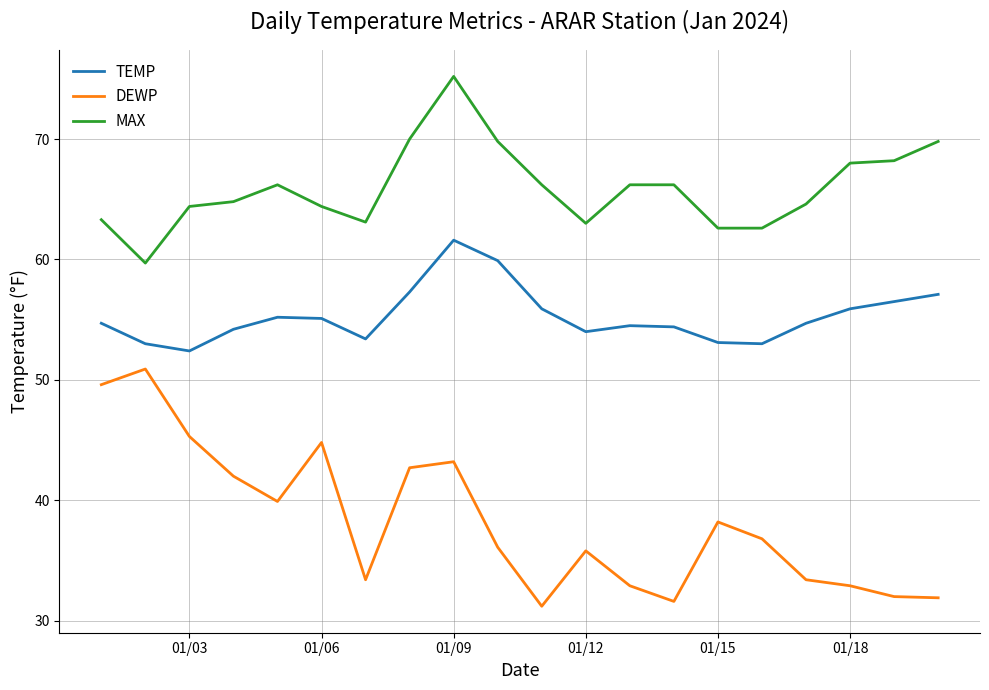

What is the minimum value for TEMP?

52.4